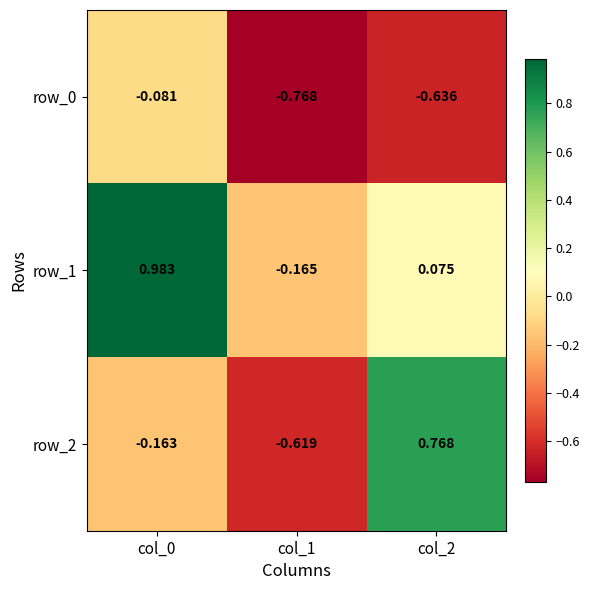

How many categories are shown in the chart?

3